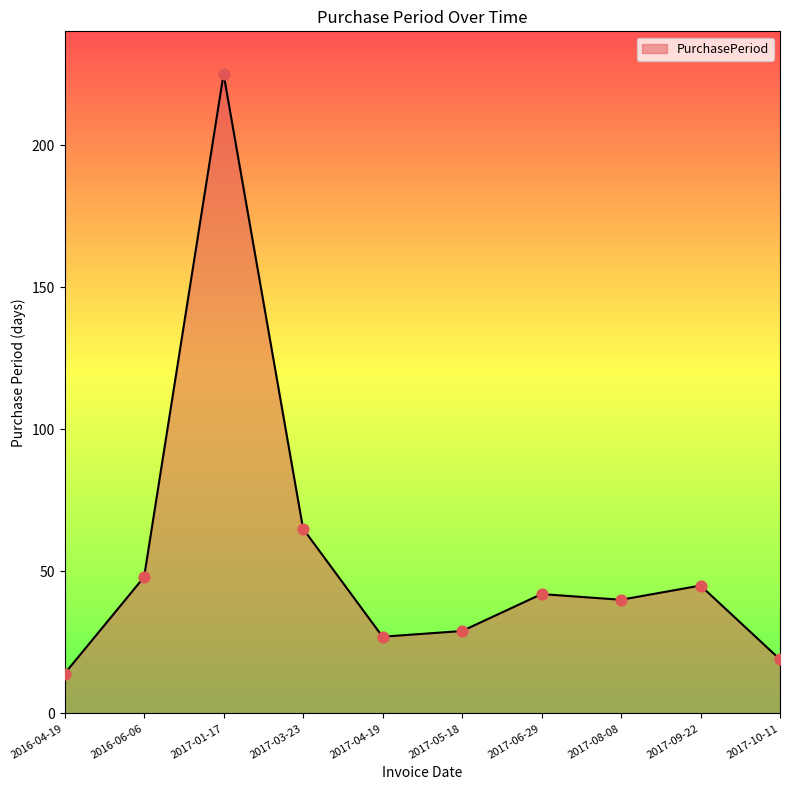

What is the change in value from 2017-03-23 to 2017-05-18?

-36